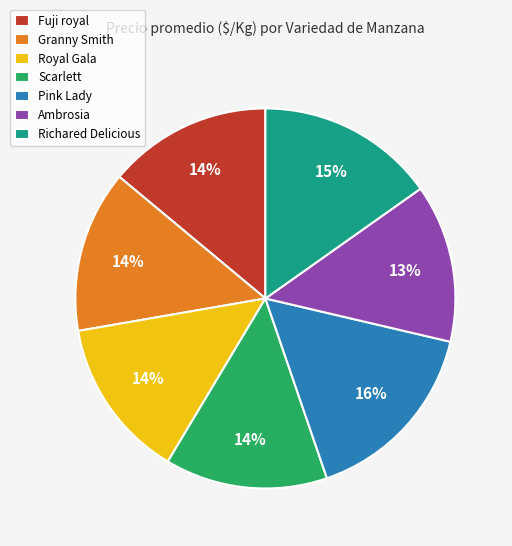

To the nearest percent, what is the combined percentage of Pink Lady and Royal Gala?

30%